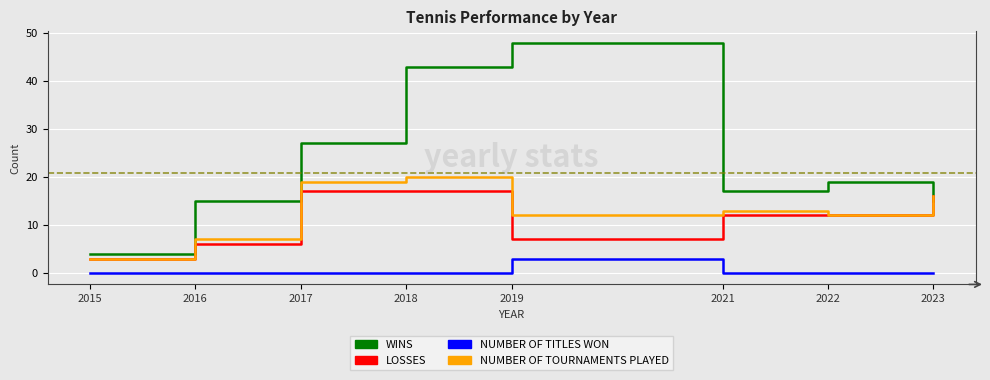

What is the maximum value shown in the chart?

48